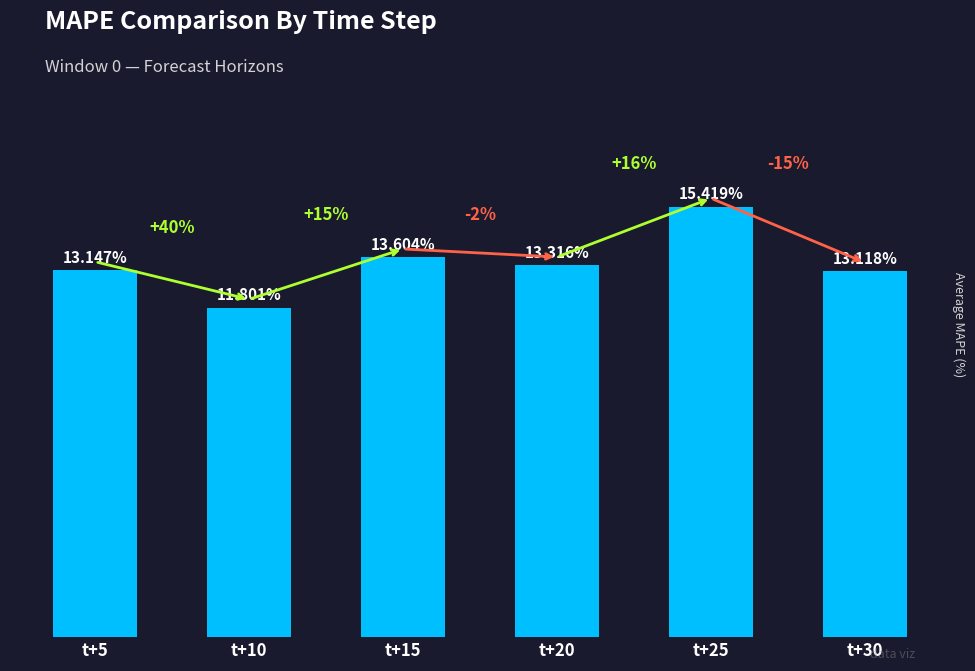

Which label corresponds to the smallest value in the chart?

t+10